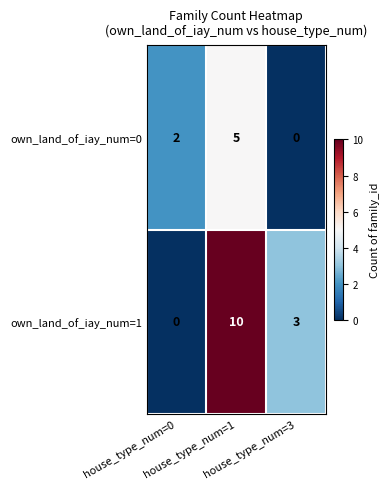

What is the difference between the second highest and minimum values in the own_land_of_iay_num=1 series?

3